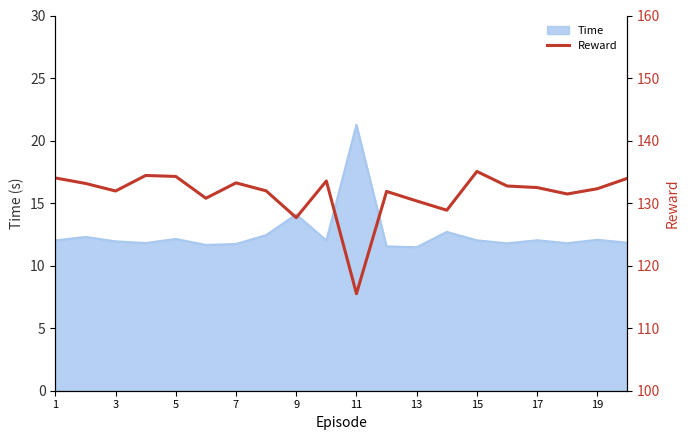

The value of Time at 17 is 12.0. True or false?

True